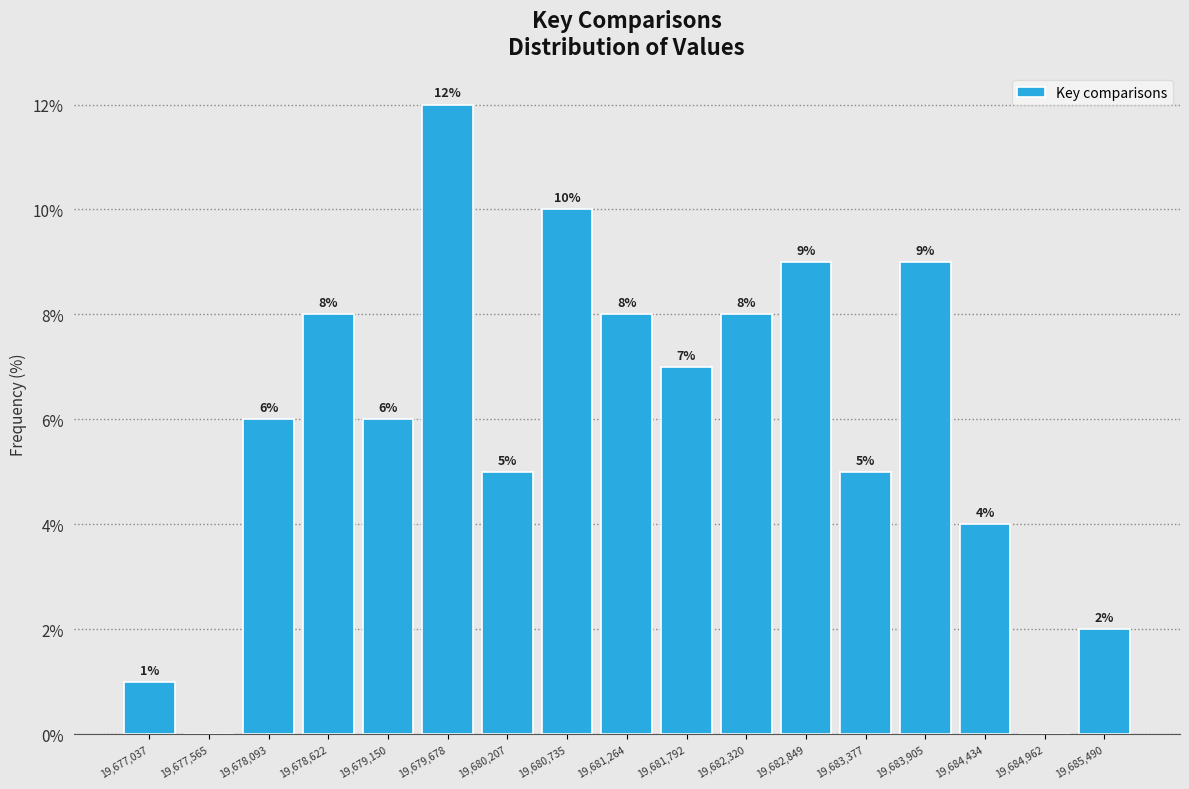

Over which range of the x-axis is the bar tallest?

19679400 to 19679900